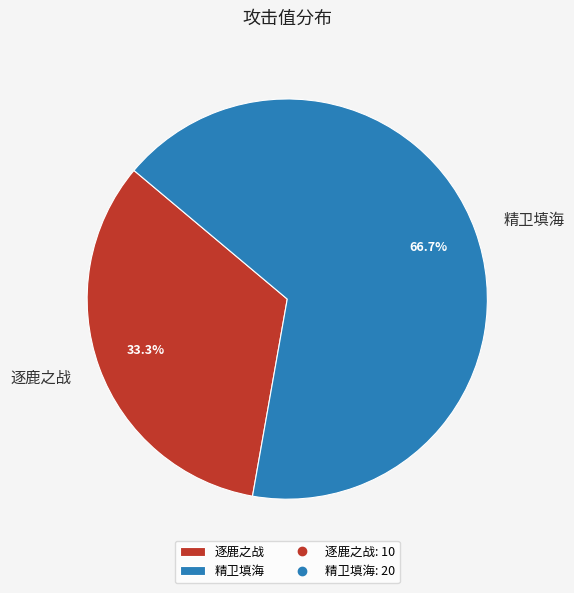

Between 精卫填海 and 逐鹿之战, which is larger?

精卫填海